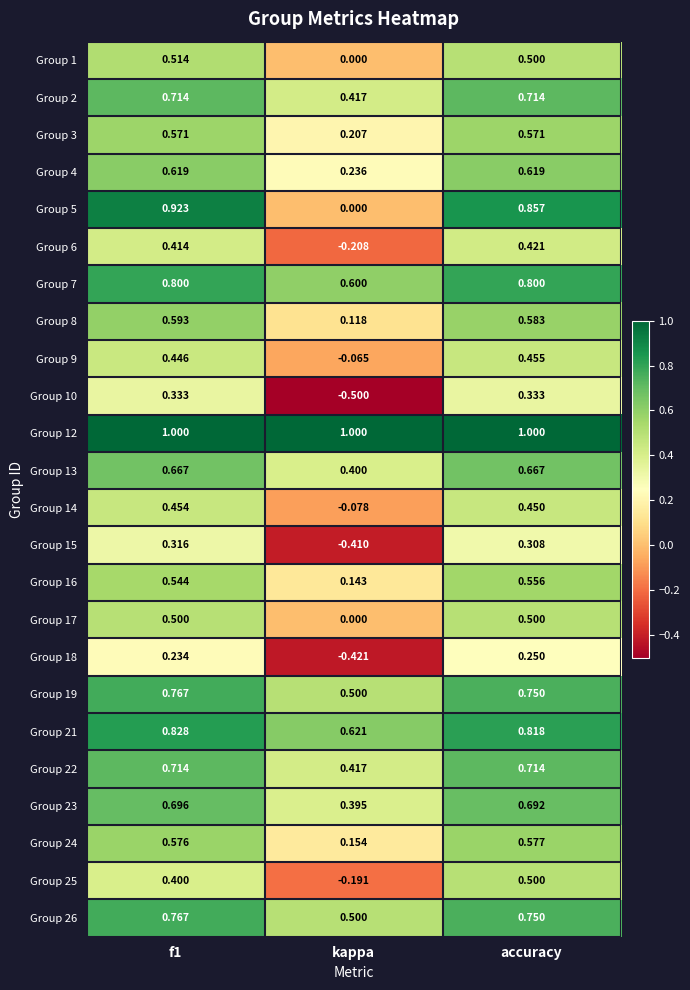

Where is Group 19 nearest to the value 0?

kappa